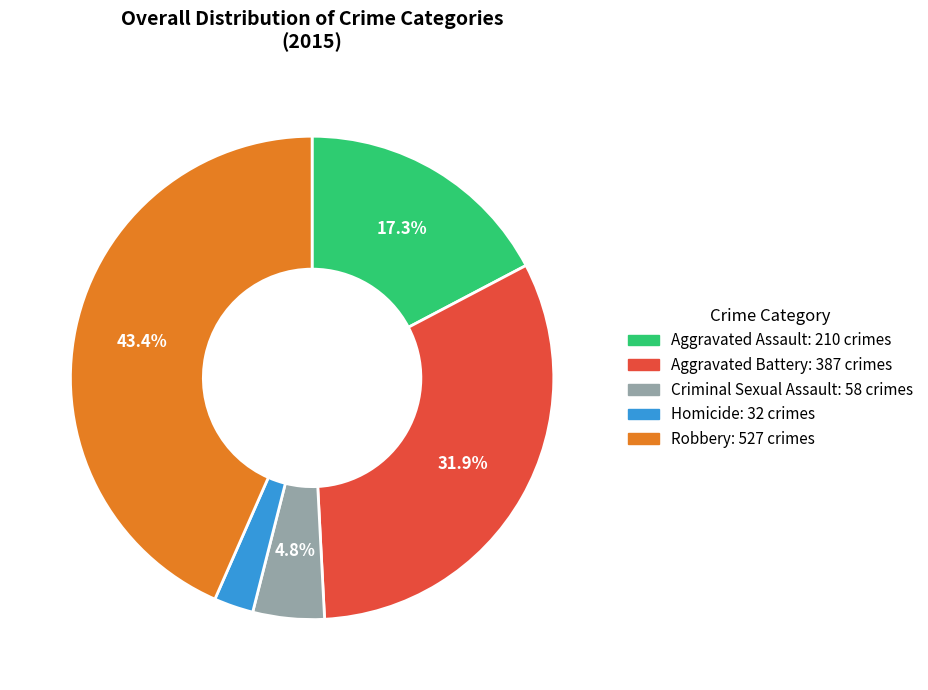

To the nearest percent, what percentage of the pie is Robbery?

43%